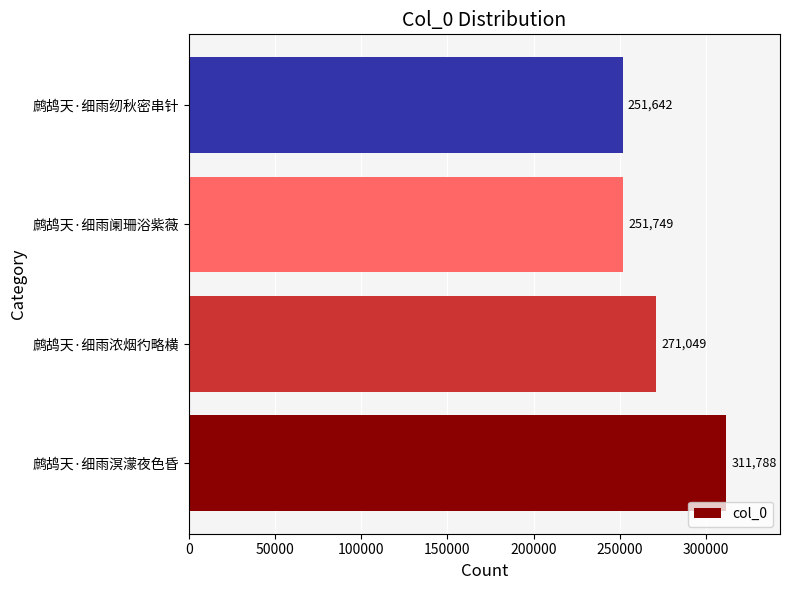

What is the difference between the maximum and second lowest values?

60039